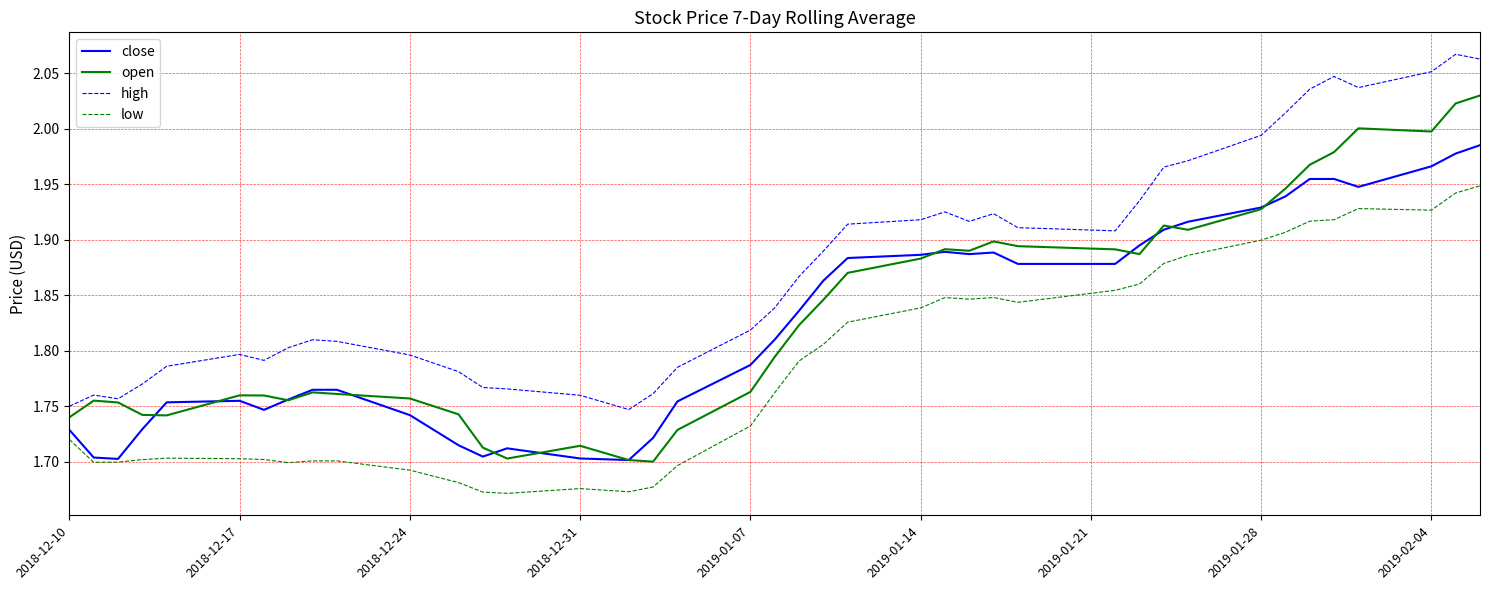

Which series has the largest range (max minus min)?

open